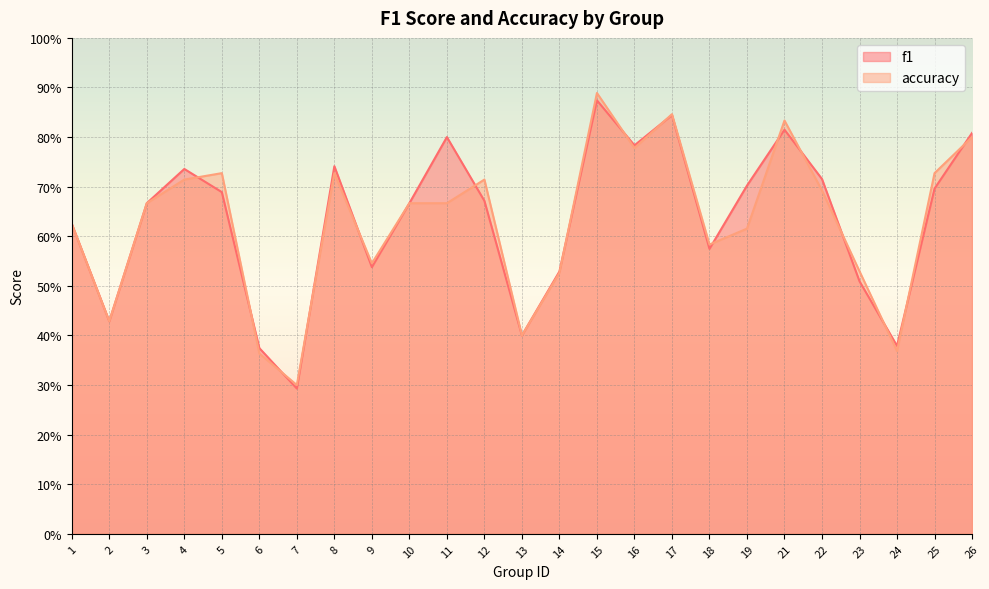

Count the number of data series in this chart.

2